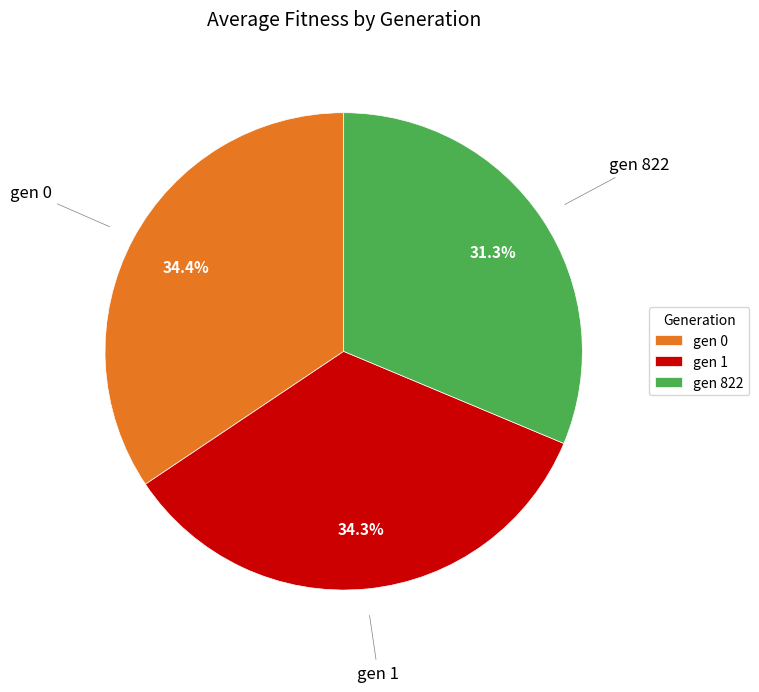

Which slice is the smallest?

gen 822